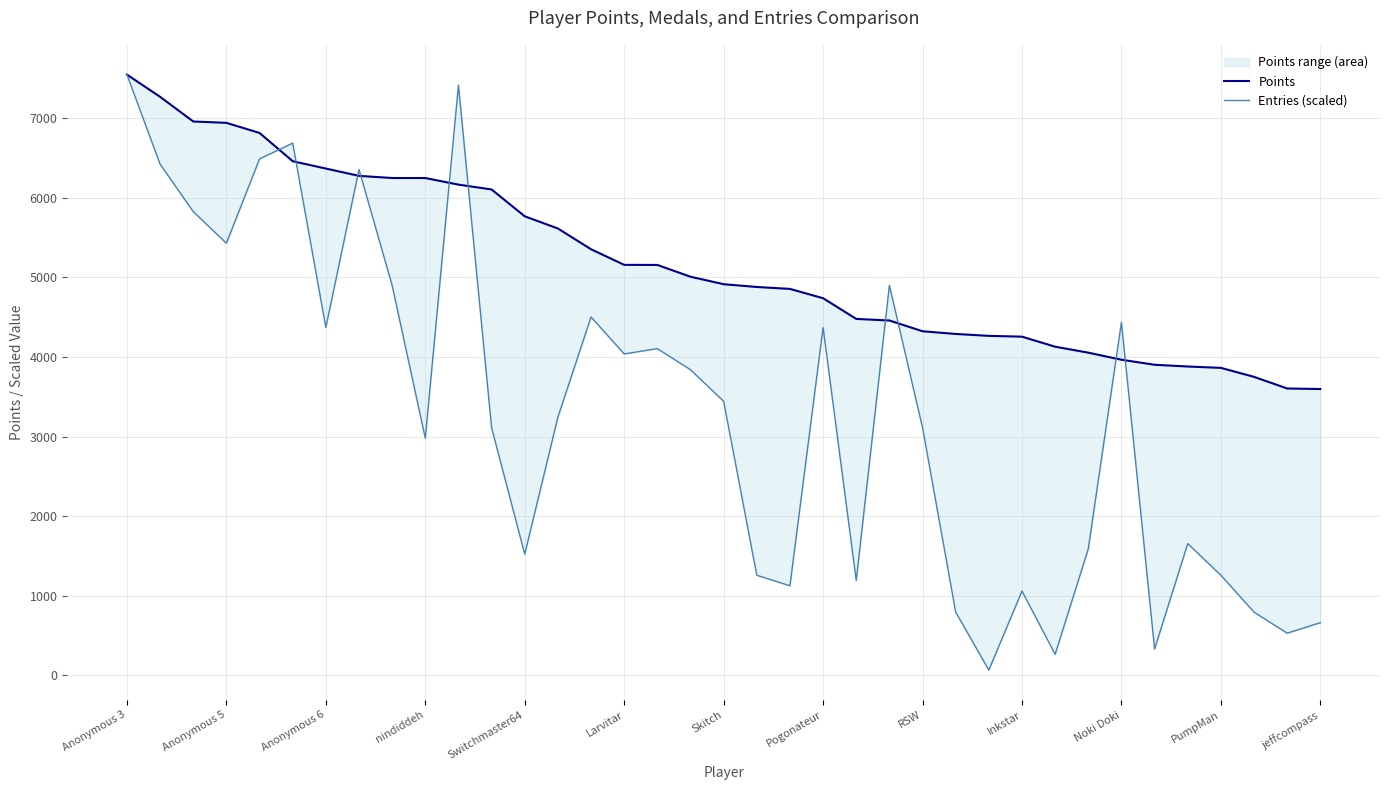

Is the value of Points at Pogonateur greater than the value of Entries (scaled) at 28?

Yes